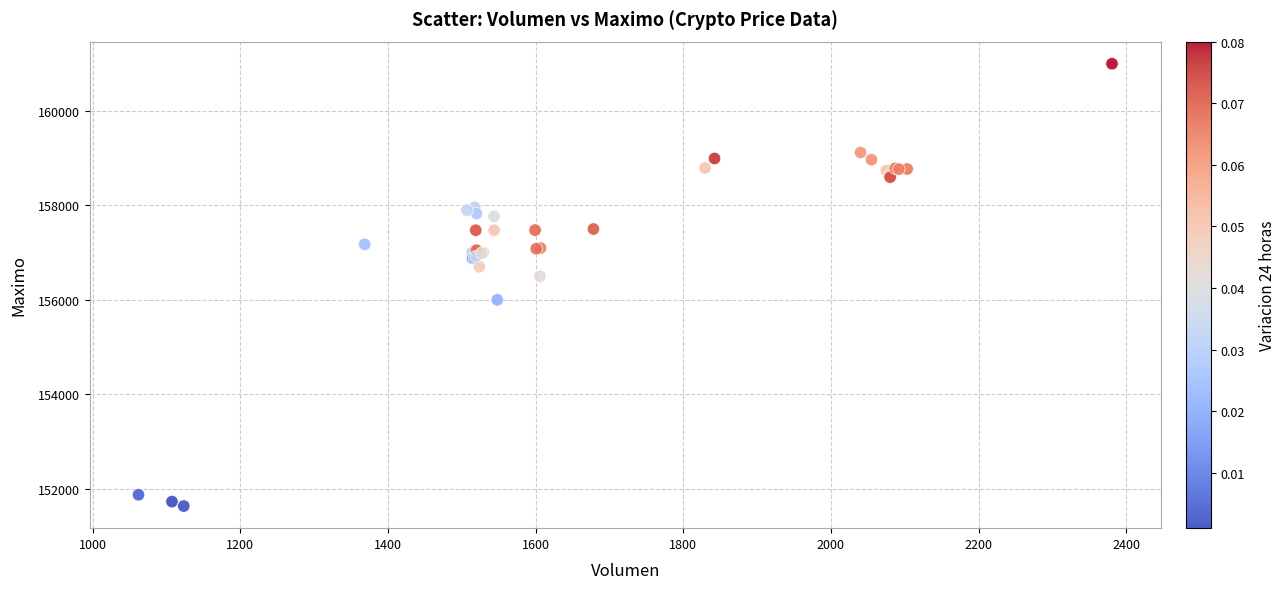

What Y value in the scatter plot is closest to 156316?

156500